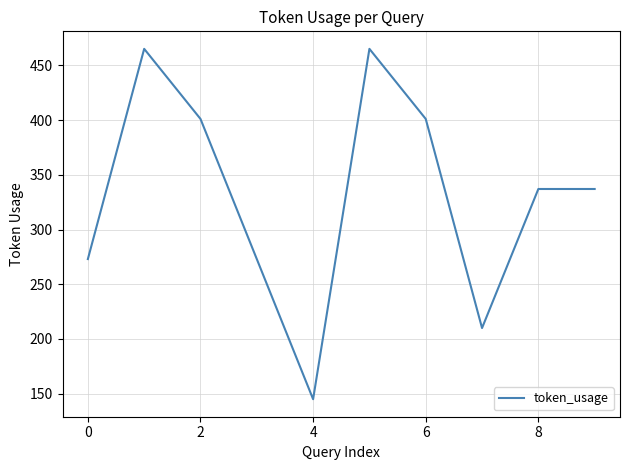

What is the smallest value displayed?

145